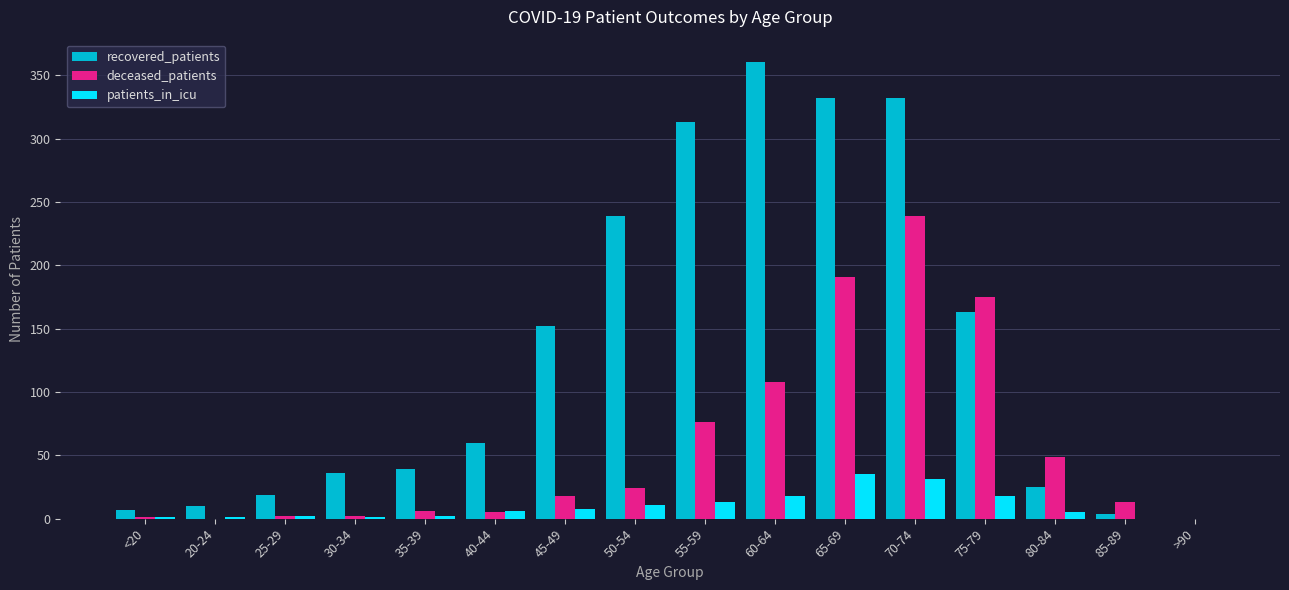

Which category has the highest value in the patients_in_icu series?

65-69